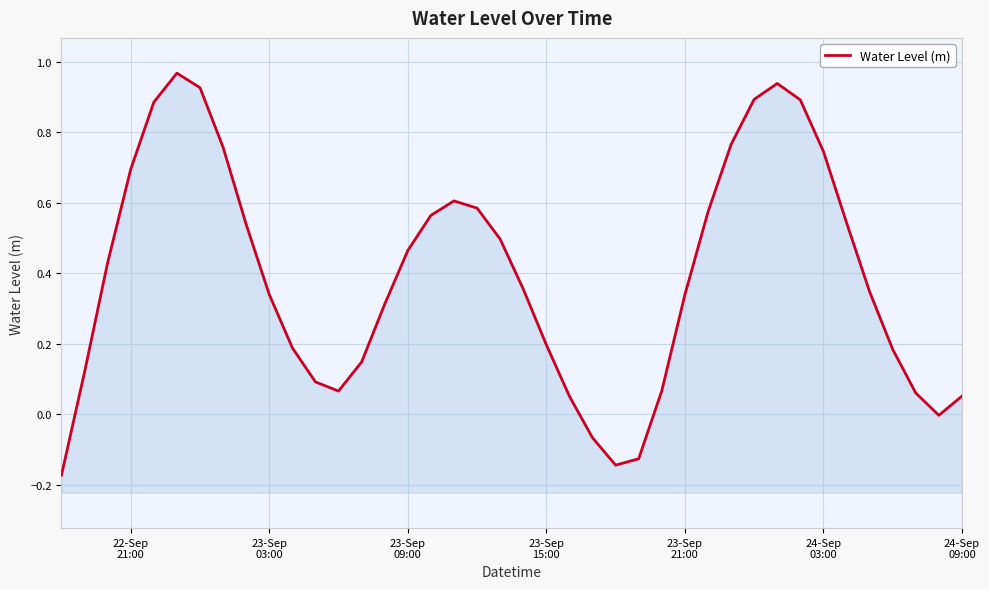

The value at 23-Sep 21:00 is 0.3. True or false?

True